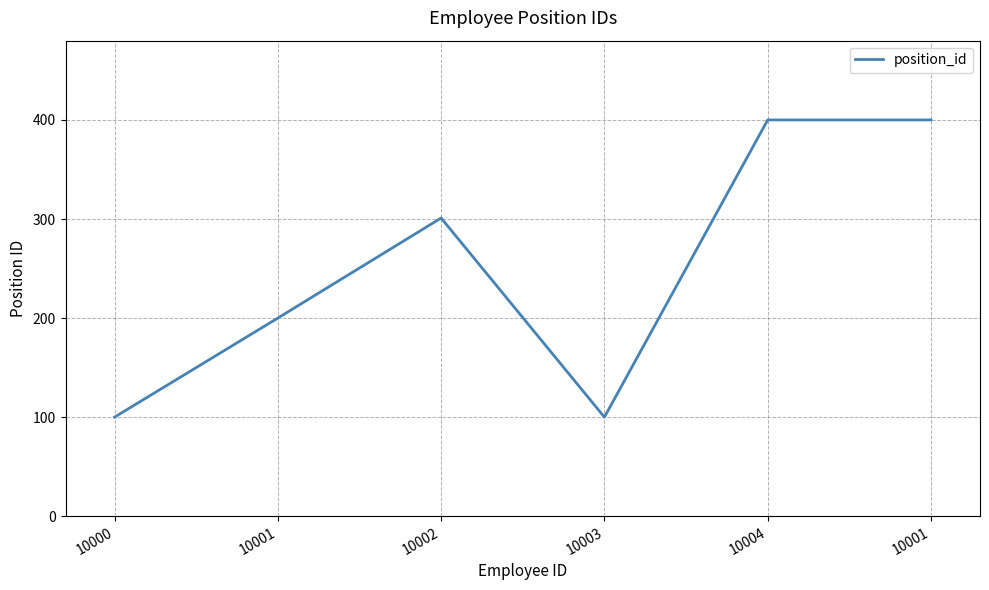

What is the ratio of the value at 10004 to the value at 10003?

4.0